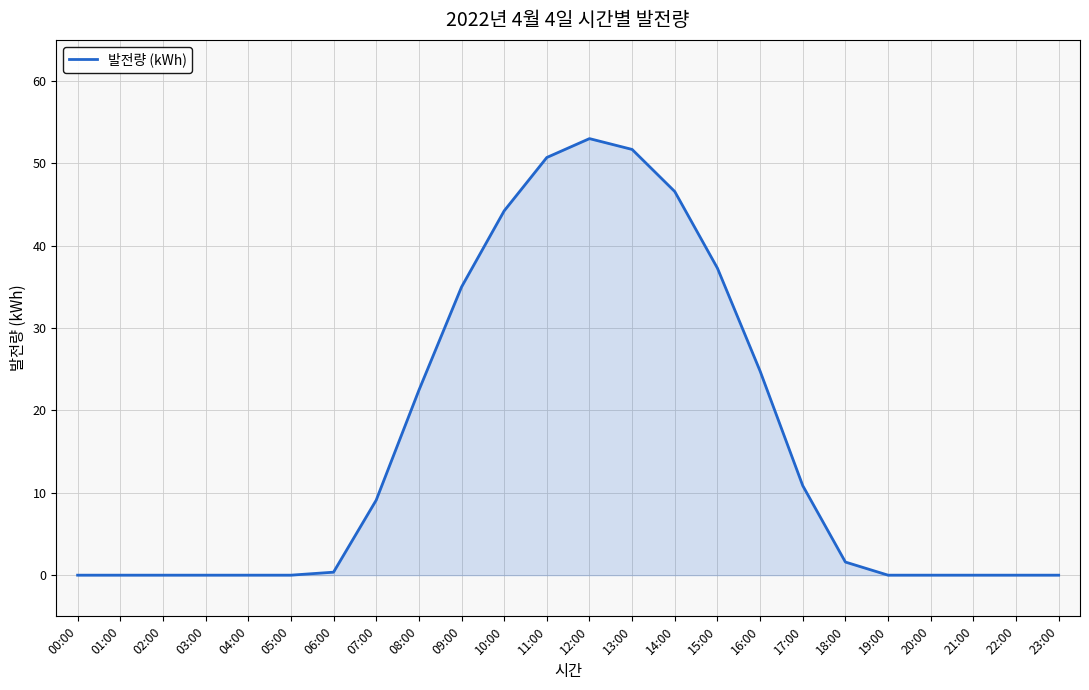

The value at 09:00 is 15.7. True or false?

False